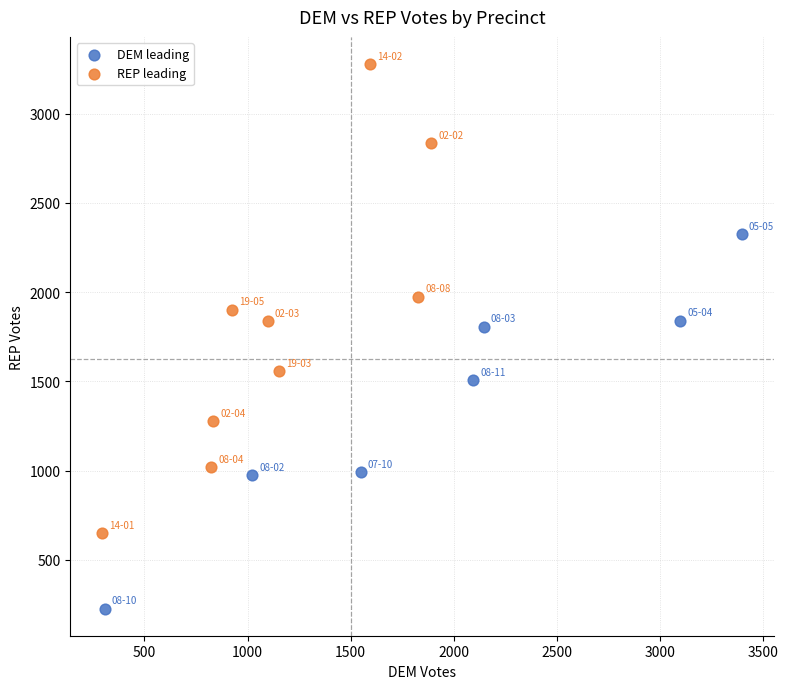

Which series contains the highest Y value?

REP leading